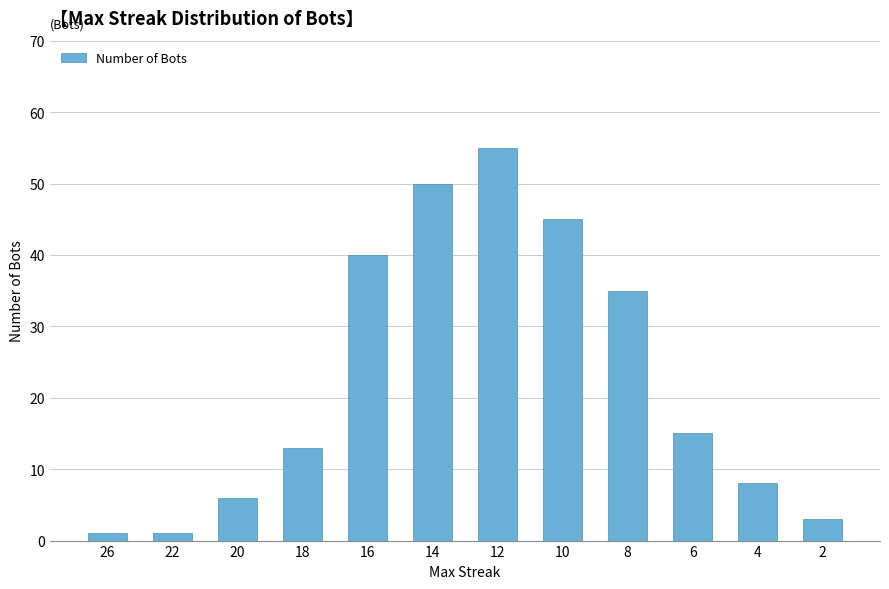

What is the sum of all values?

272